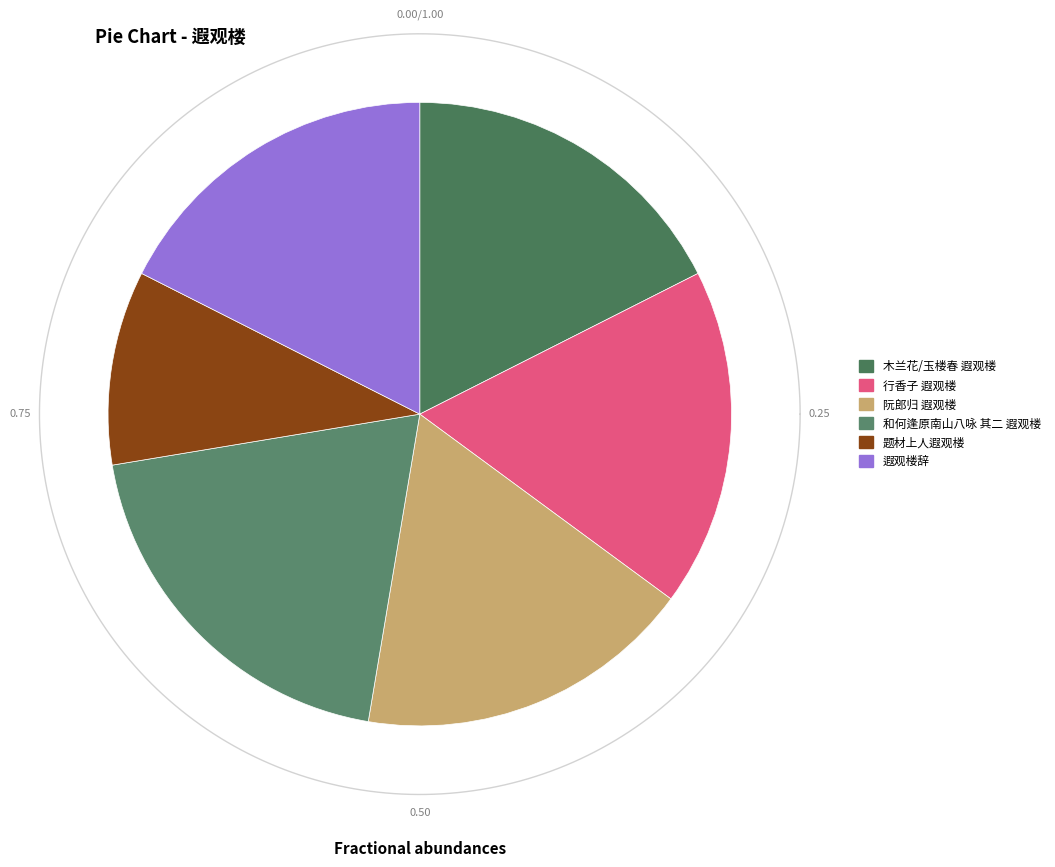

The 遐观楼辞 slice represents 18% of the pie. True or false?

True